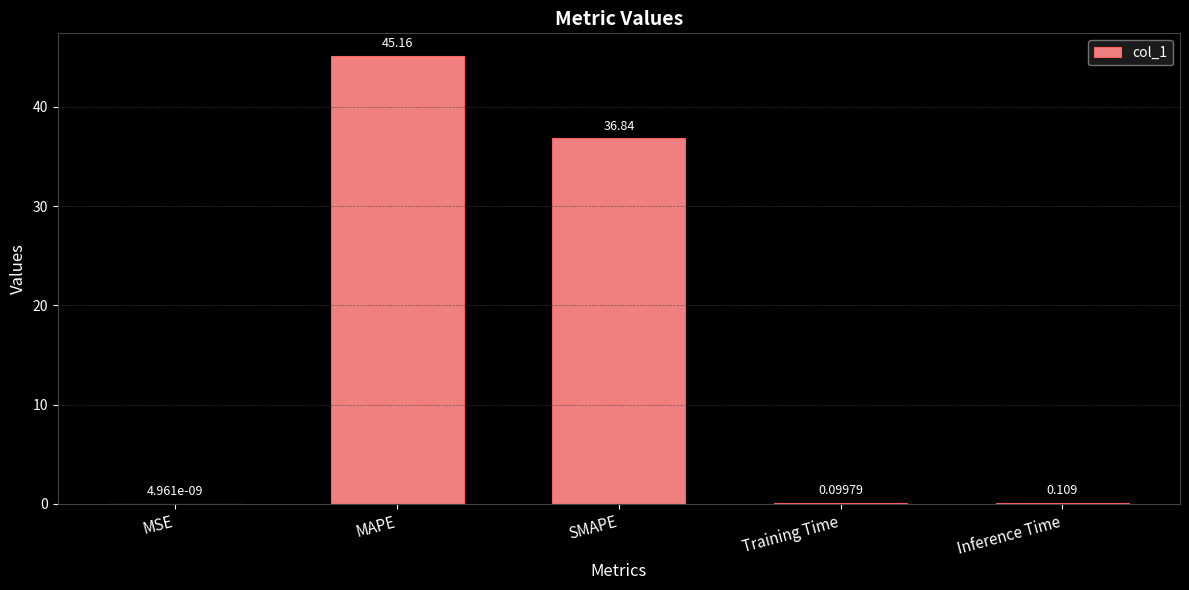

At which category does the chart reach its peak across all series?

MAPE